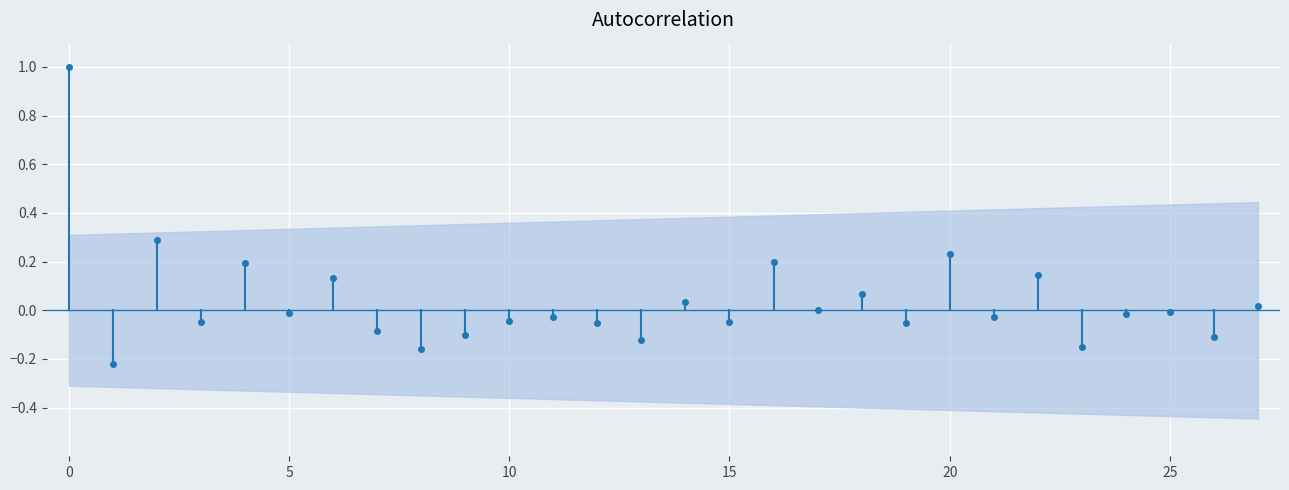

What is the sum of the values at 5 and 0?

1